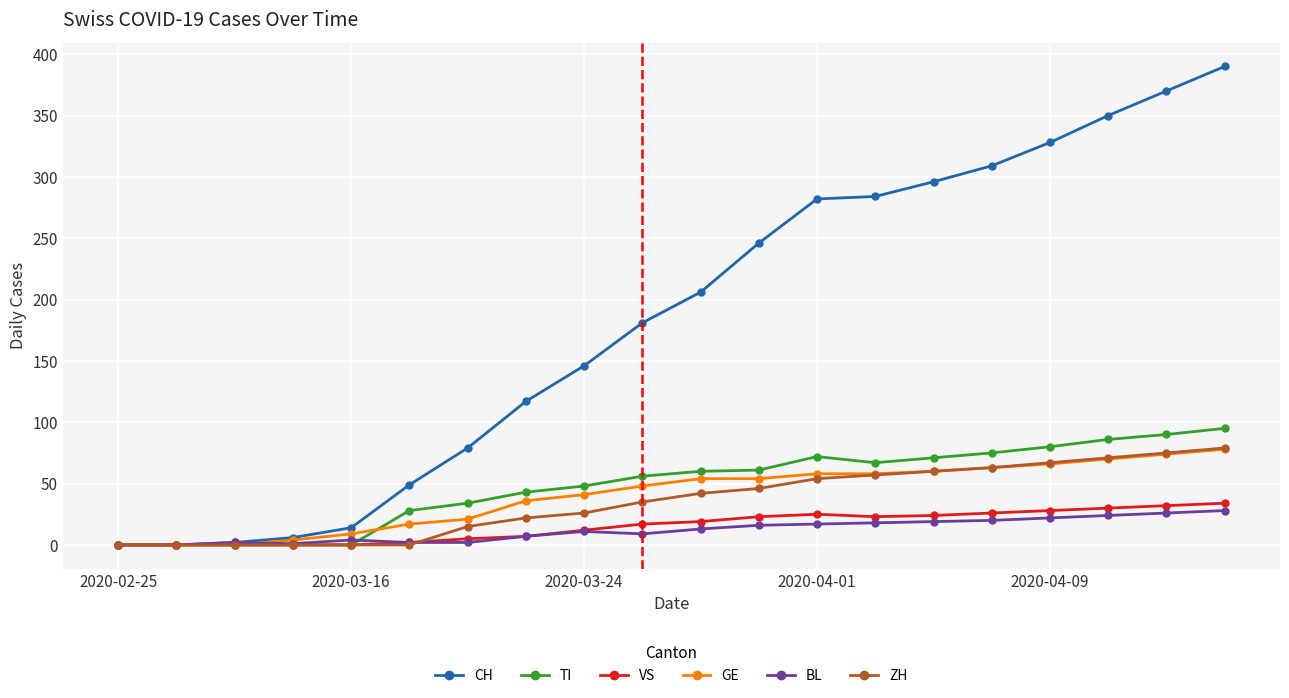

What is the maximum value shown in the chart?

390